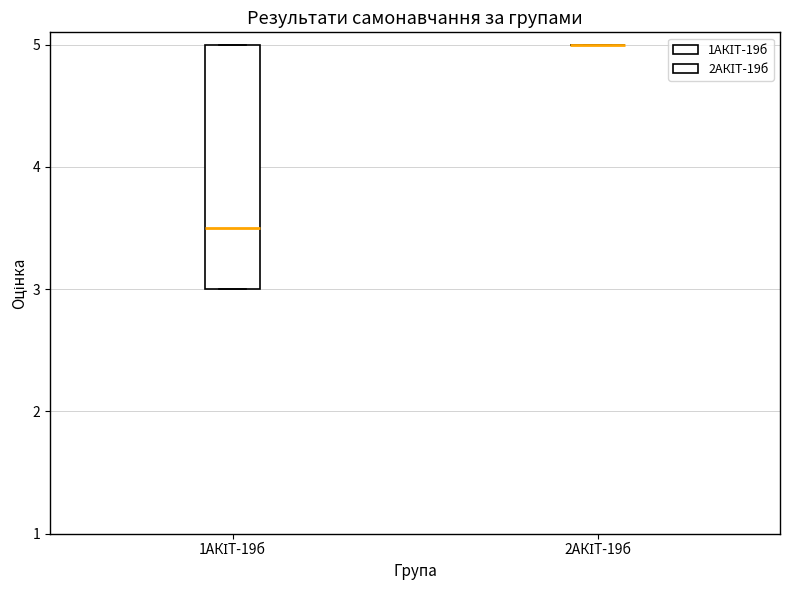

Which box is the tallest, from its lower edge to its upper edge?

1АКІТ-19б